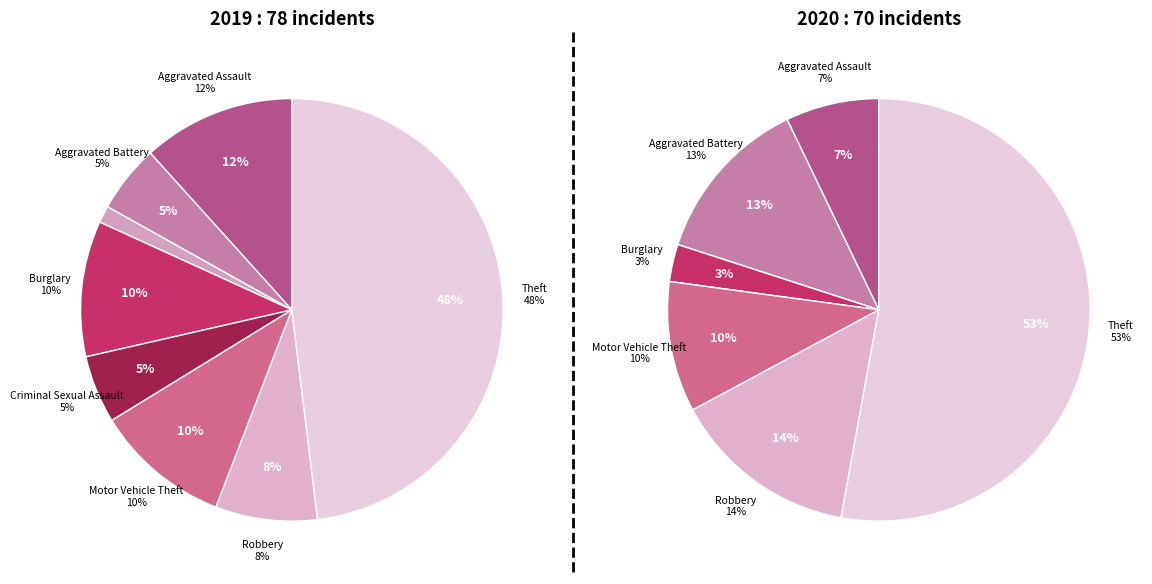

Which slice is the smallest?

Arson